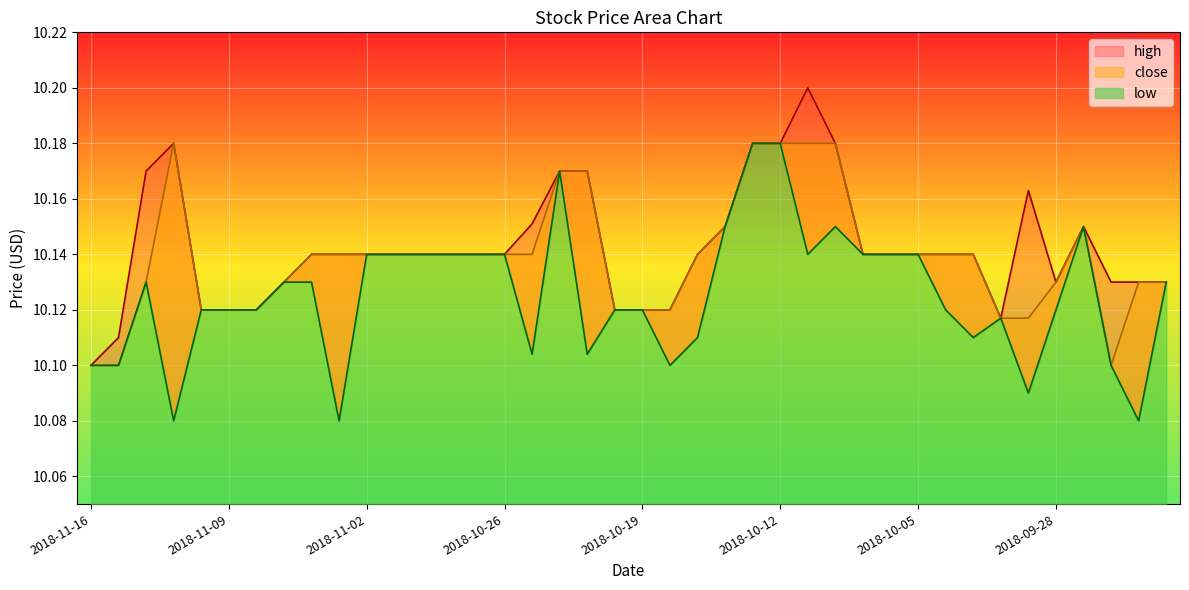

Which series has the largest range (max minus min)?

low